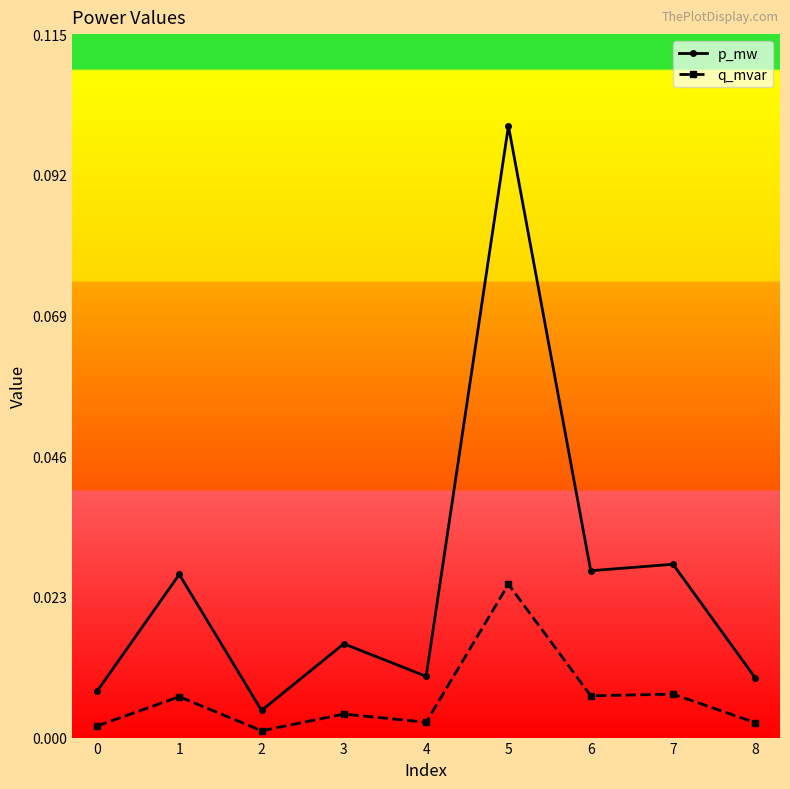

At how many categories does at least one series exceed 0?

9